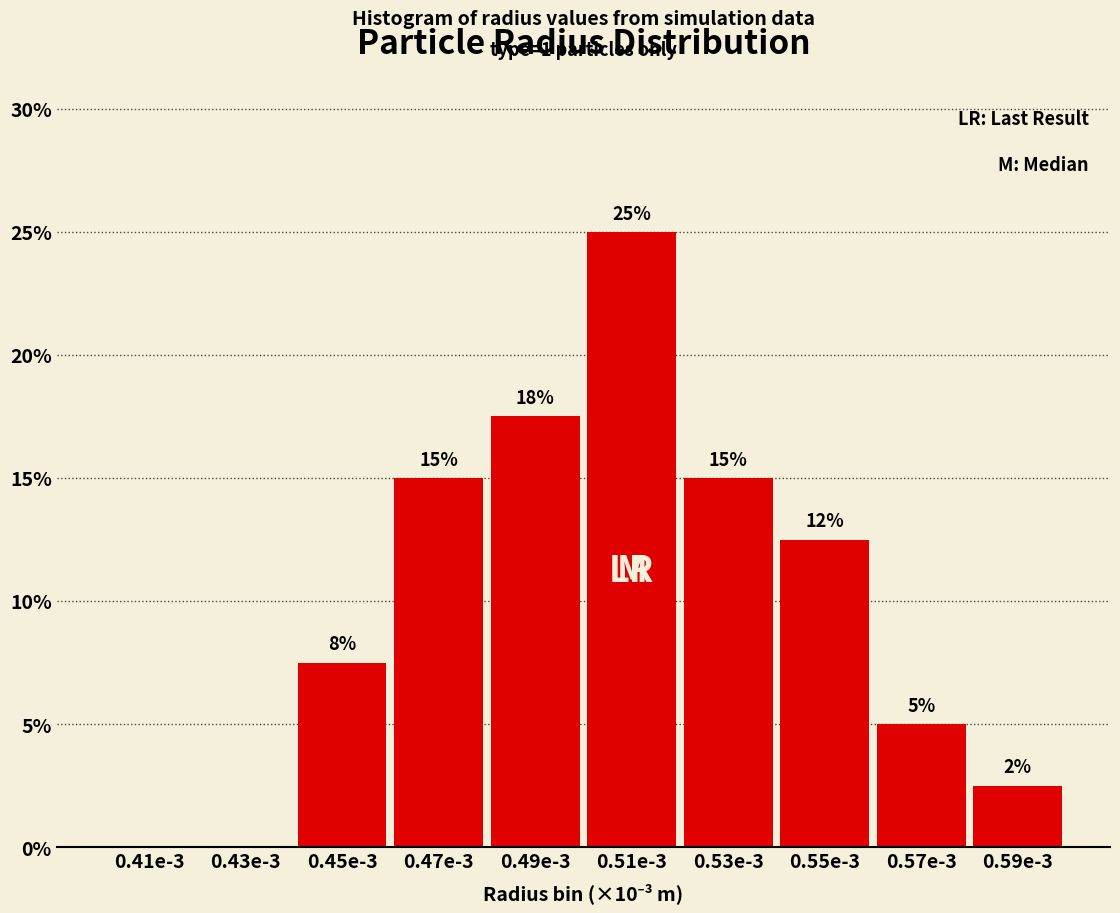

True or false: the data shows 15.0 at 0.47e-3.

True